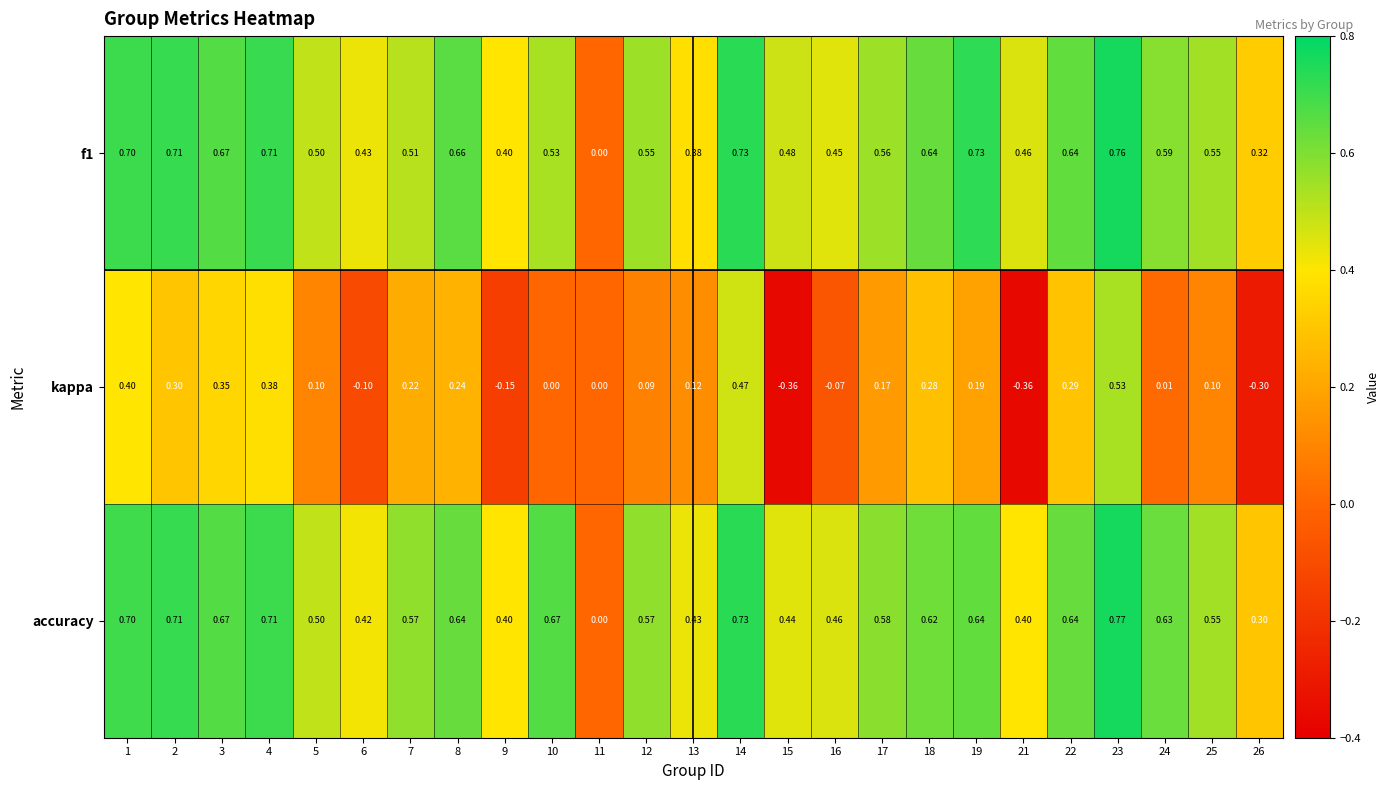

Which series has the largest total across all categories?

accuracy